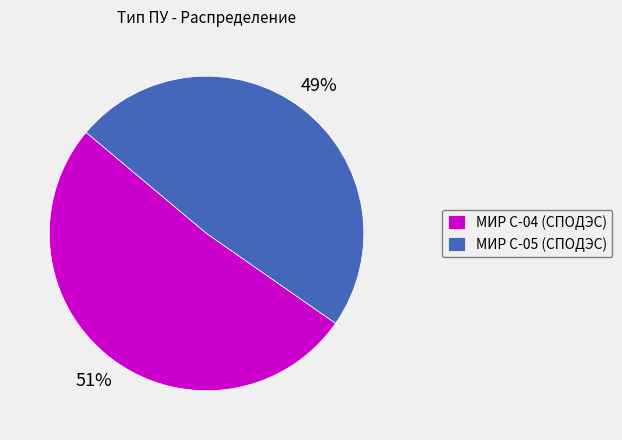

What is the largest slice in the pie chart?

МИР С-04 (СПОДЭС)